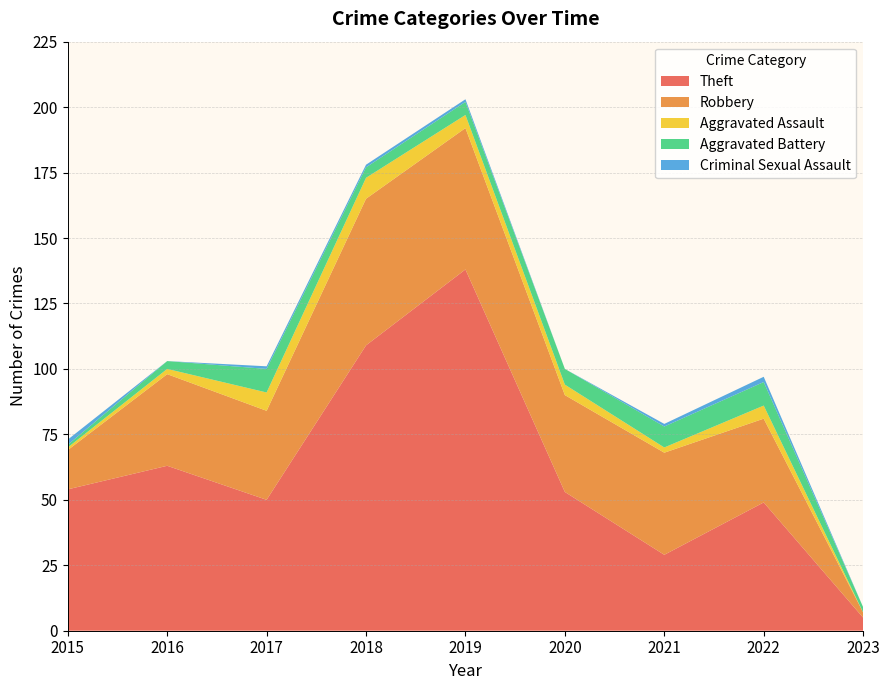

Reading right to left, transcribe all the data shown in this chart.

Theft: 2023=5	2022=49	2021=29	2020=53	2019=138	2018=109	2017=50	2016=63	2015=54
Robbery: 2023=2	2022=32	2021=39	2020=37	2019=54	2018=56	2017=34	2016=35	2015=15
Aggravated Assault: 2023=0	2022=5	2021=2	2020=4	2019=5	2018=8	2017=7	2016=2	2015=1
Aggravated Battery: 2023=2	2022=9	2021=8	2020=6	2019=5	2018=4	2017=9	2016=3	2015=1
Criminal Sexual Assault: 2023=0	2022=2	2021=1	2020=0	2019=1	2018=1	2017=1	2016=0	2015=2